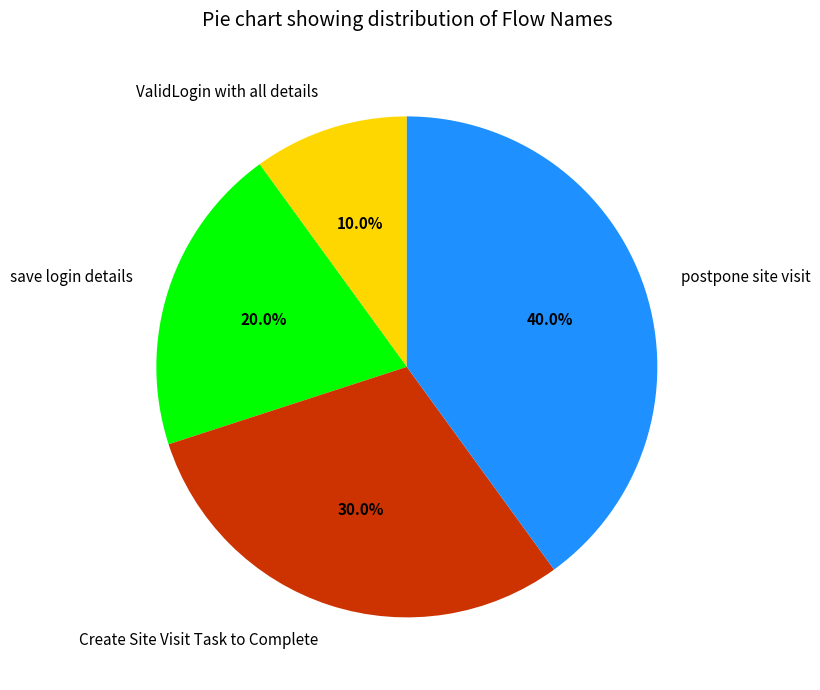

Rank the categories by value from highest to lowest.

postpone site visit, Create Site Visit Task to Complete, save login details, ValidLogin with all details